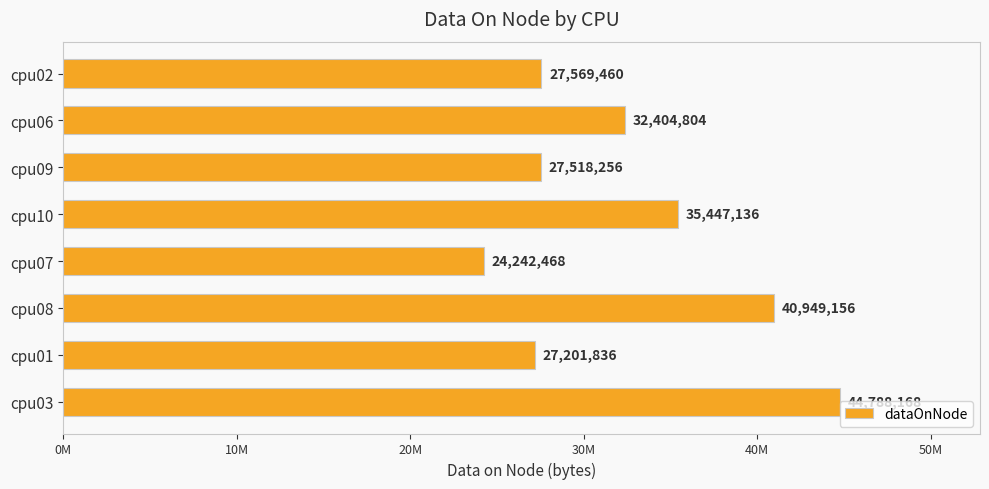

What is the maximum value shown in the chart?

44788168